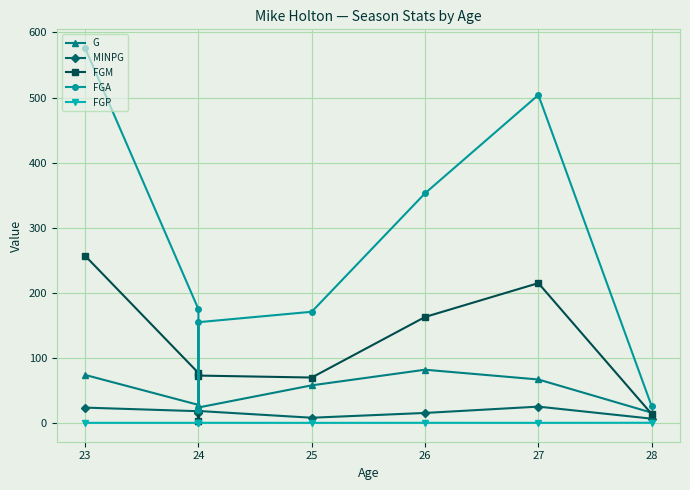

True or false: FGM and FGA cross at least once.

False